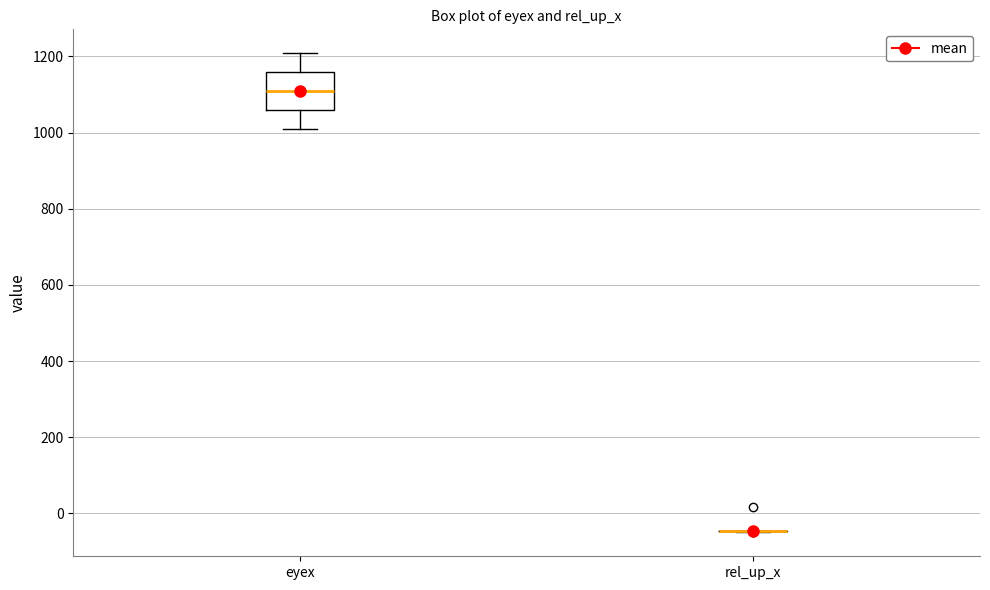

Reading left to right, read every box against the y-axis: the position of its median line, the range the box covers, and the ends of its whiskers. The values are not printed on the chart, so give them approximately, as read against the axis.

eyex: median 1100, box 1060 to 1160, whiskers 1000 to 1200
rel_up_x: box collapsed to a line at -40, whiskers -40 to -40